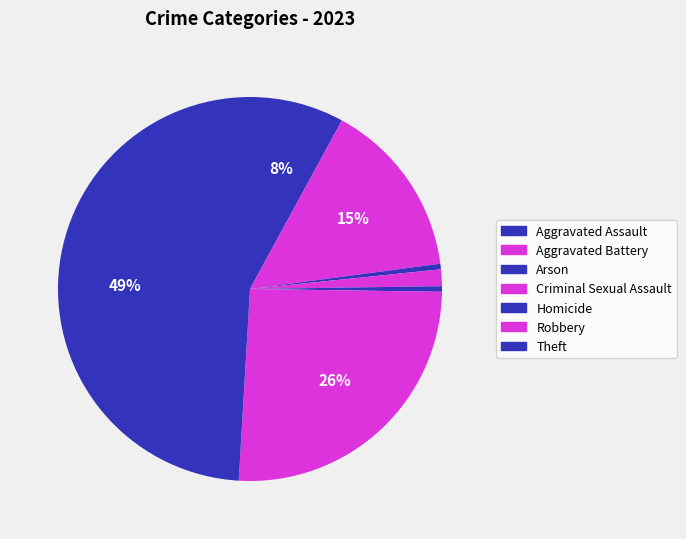

Rank the categories by value from highest to lowest.

Theft, Robbery, Aggravated Battery, Aggravated Assault, Criminal Sexual Assault, Arson, Homicide